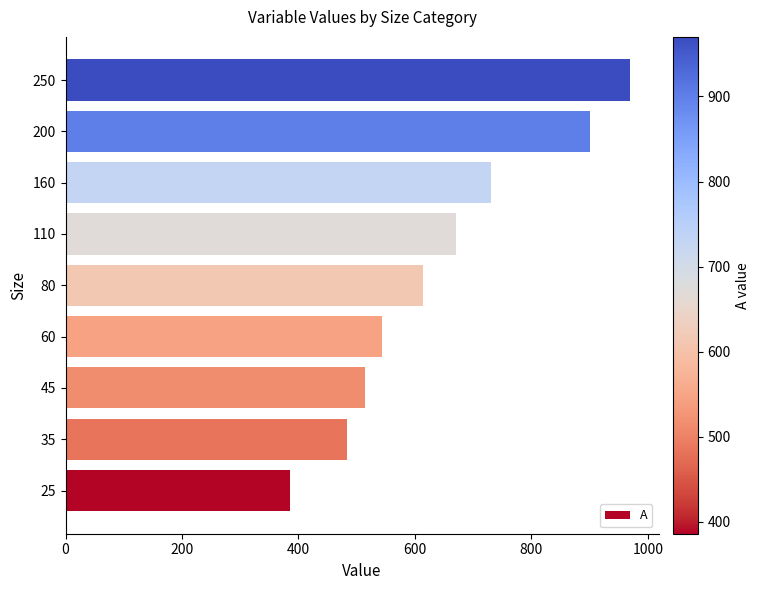

Which label corresponds to the largest value in the chart?

250